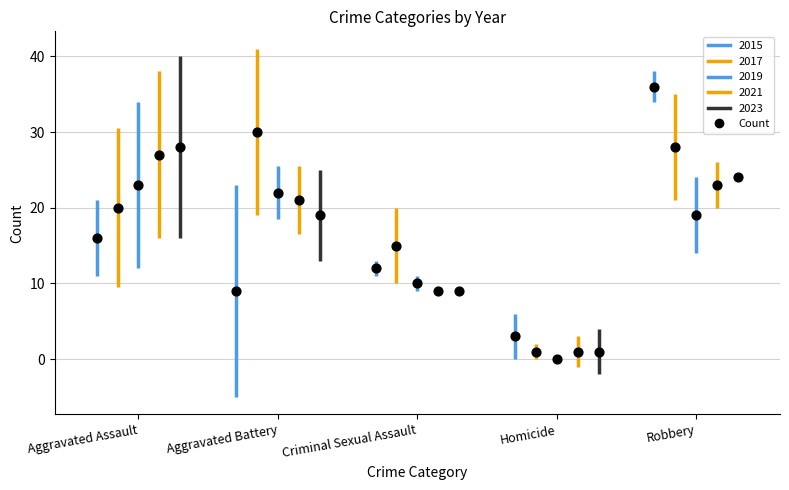

Which series has the largest total across all categories?

2017